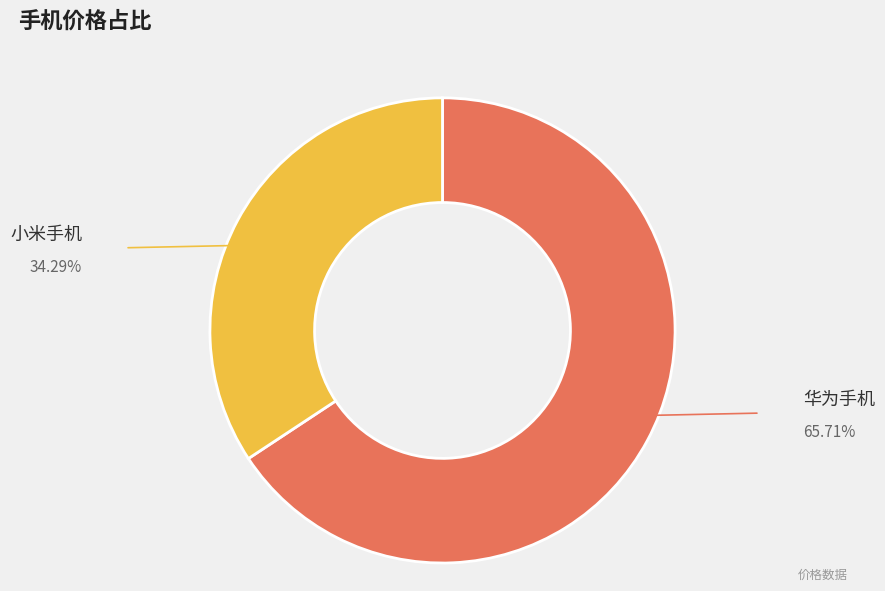

Which category has the smallest portion of the pie?

小米手机